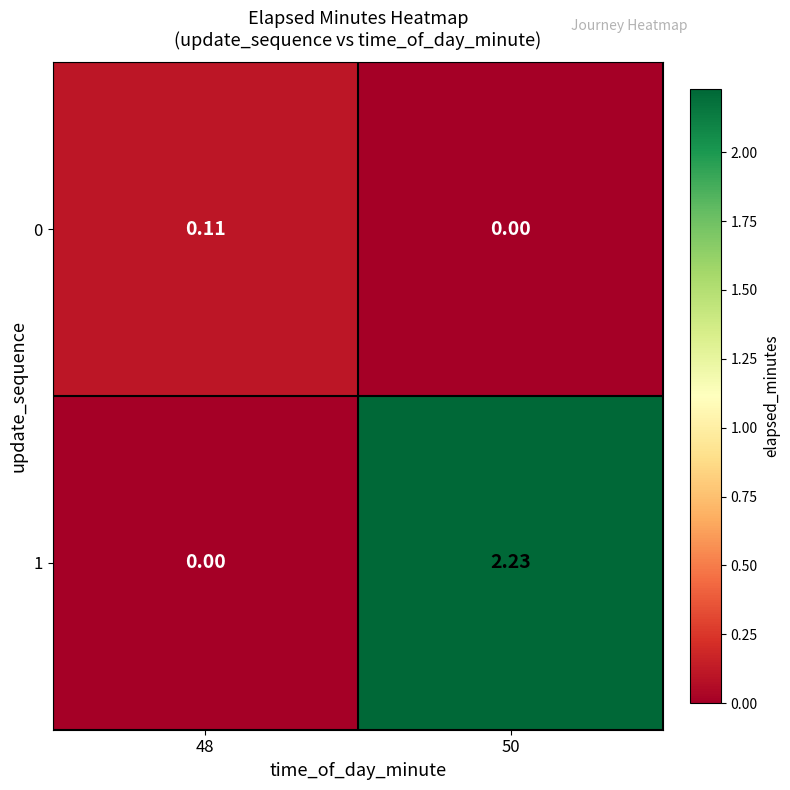

What is the difference between the highest and lowest values at 50?

2.2